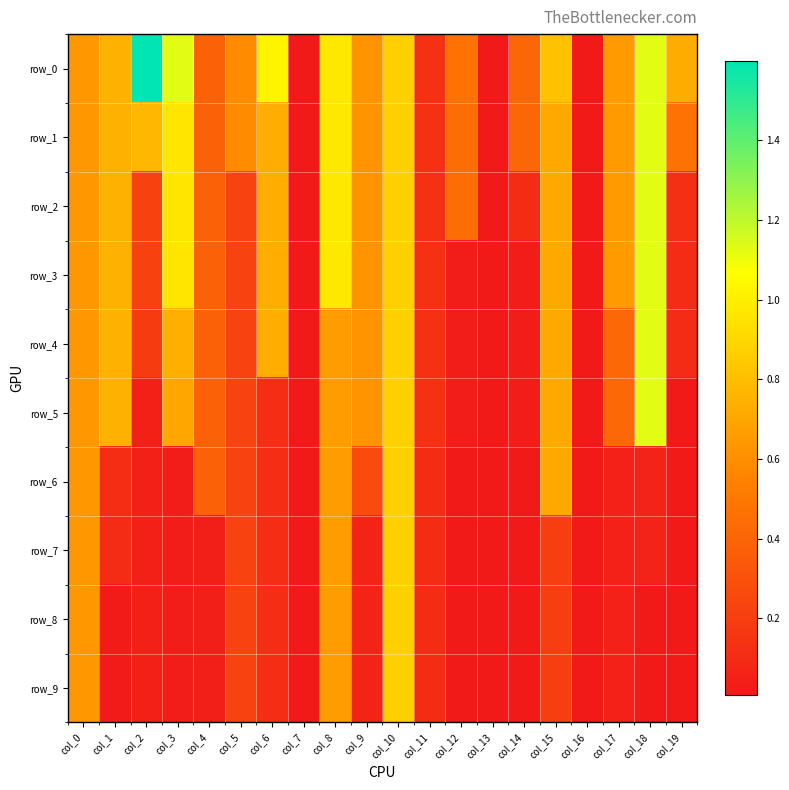

Which series has the widest spread of values?

row_0